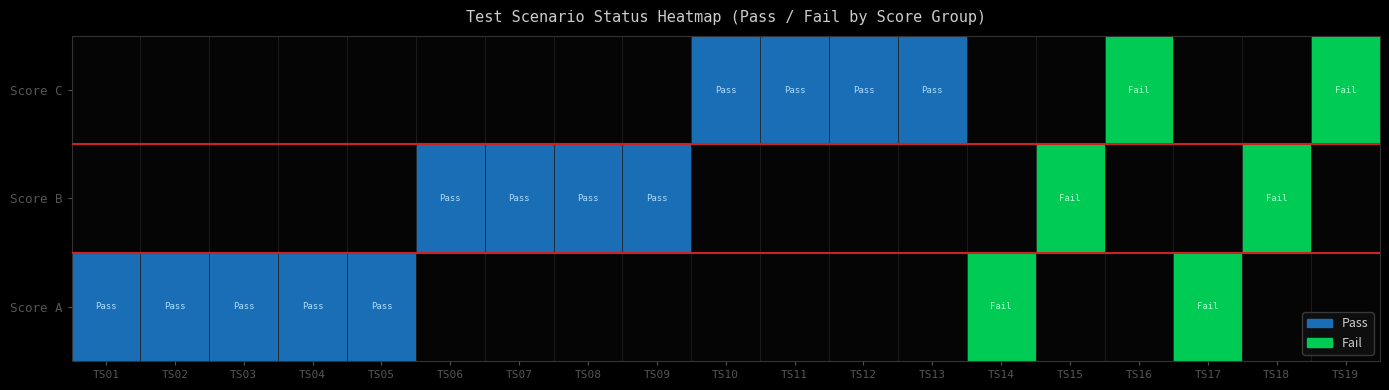

Rank the series by their maximum value, from lowest to highest.

Score A, Score B, Score C